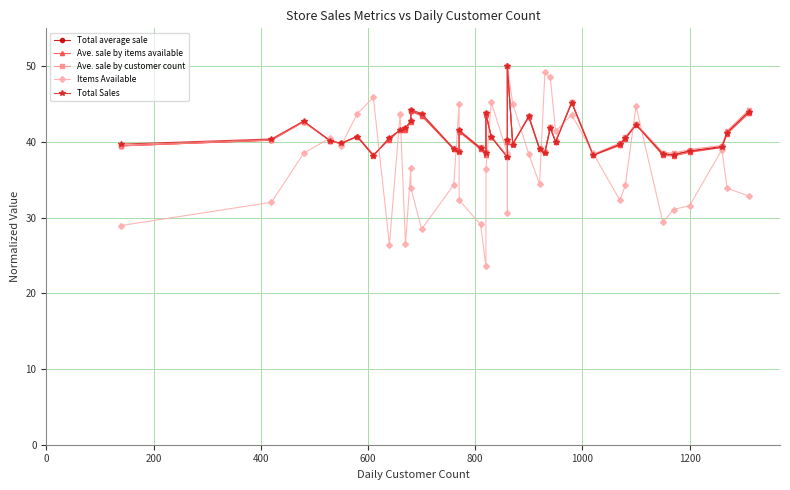

After their last crossing, which series has the higher values: Ave. sale by customer count or Items Available?

Ave. sale by customer count